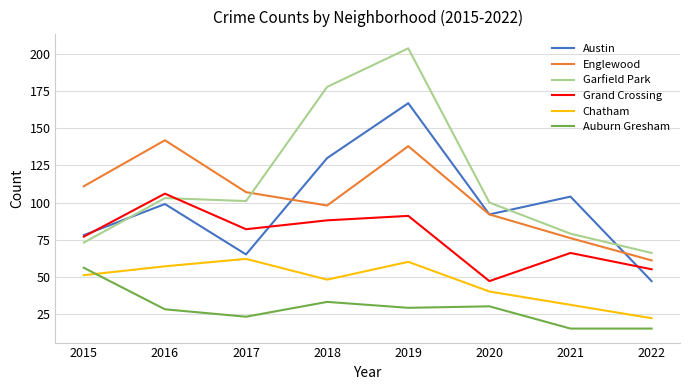

Where do Garfield Park and Englewood first cross each other?

2017 and 2018